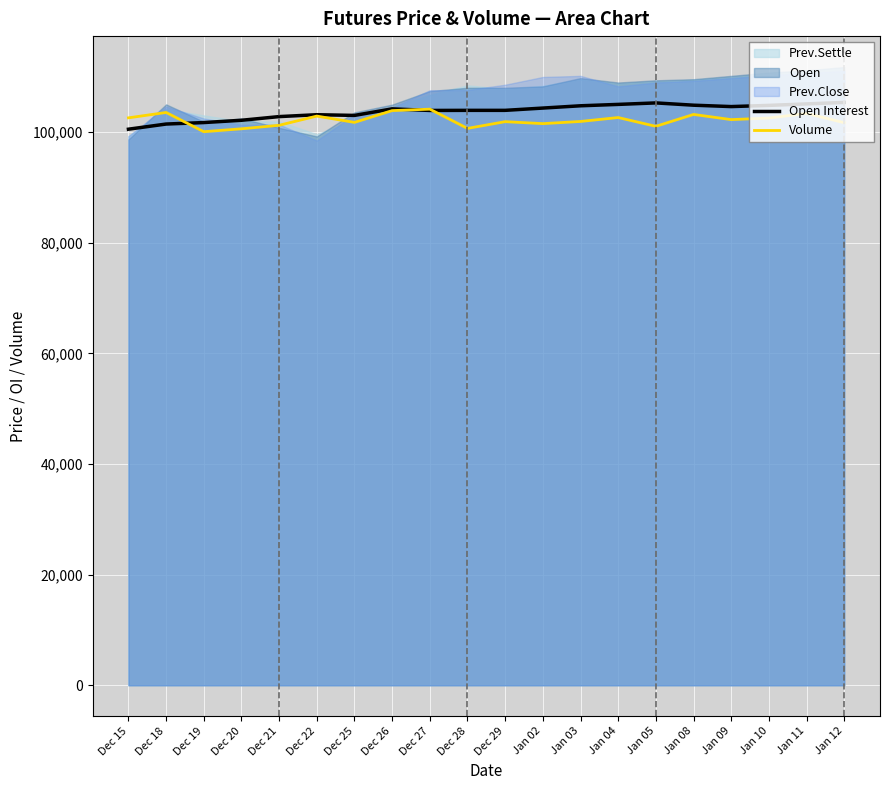

The value of Open Interest at Dec 21 is 102834.4. True or false?

True